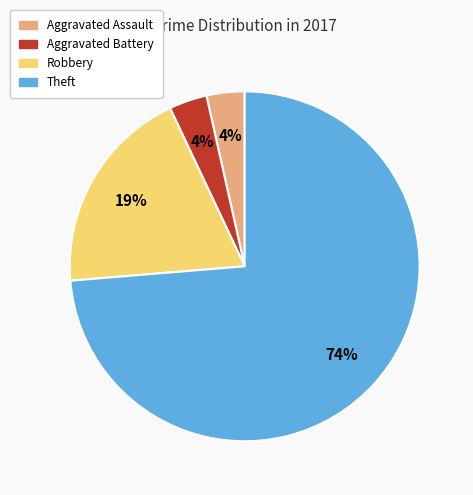

To the nearest percent, what is the combined percentage of Robbery and Aggravated Battery?

23%